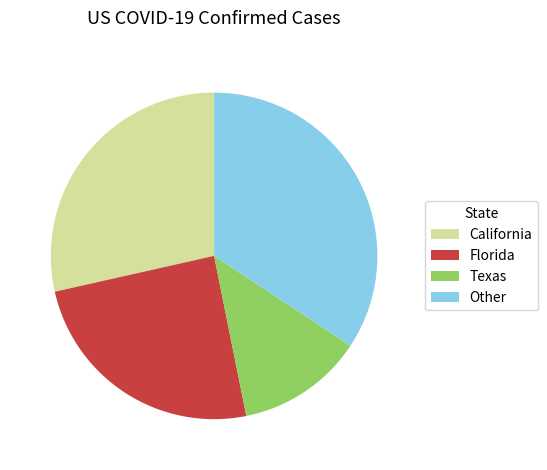

Approximately how many times larger is the value at California compared to Texas?

2.3